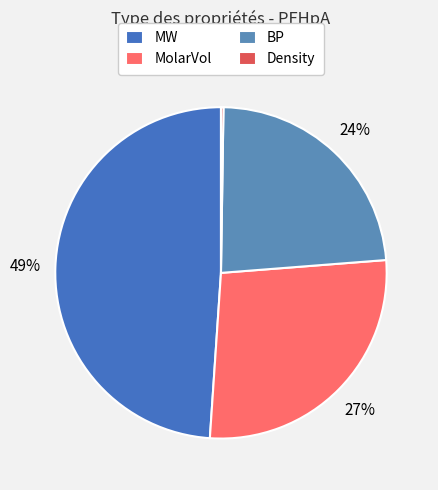

What is the total percentage of Density and BP?

23.8%